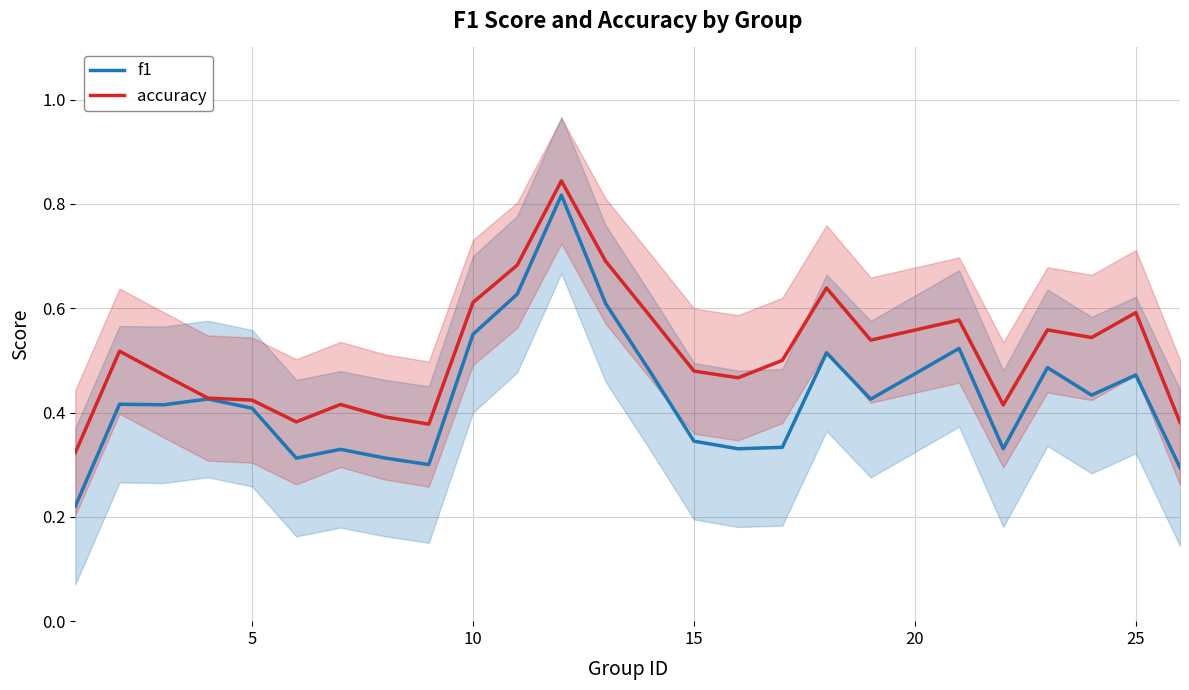

How many interior local peaks does the f1 series have?

8